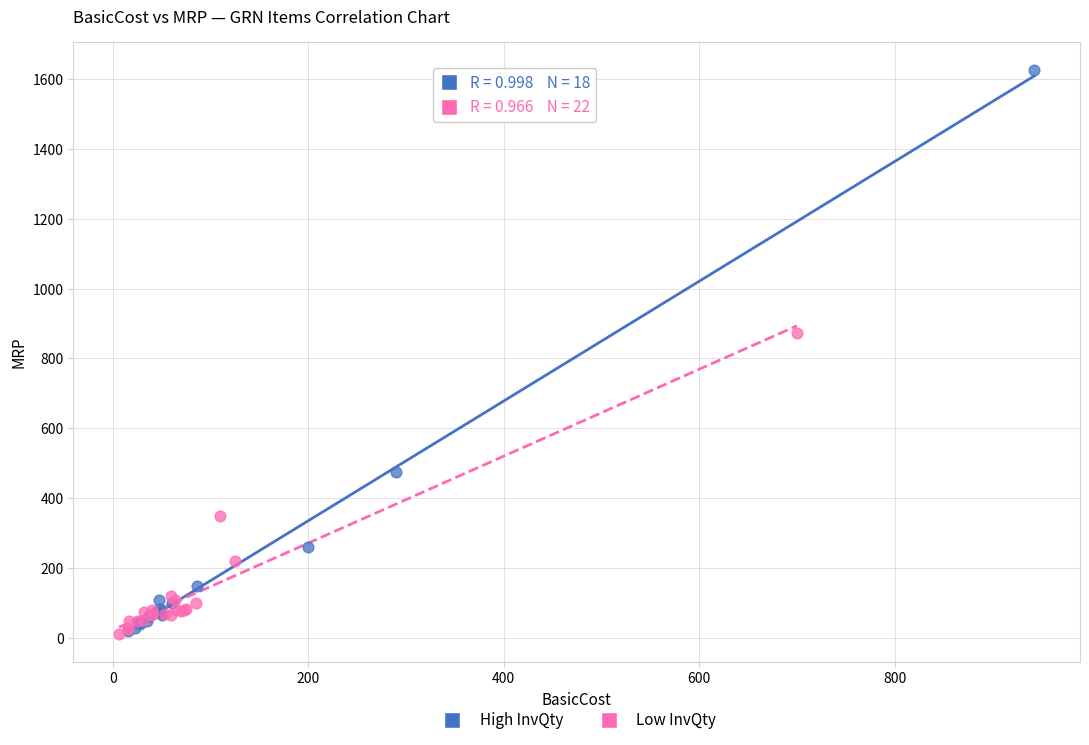

Which series reaches the maximum Y coordinate?

High InvQty